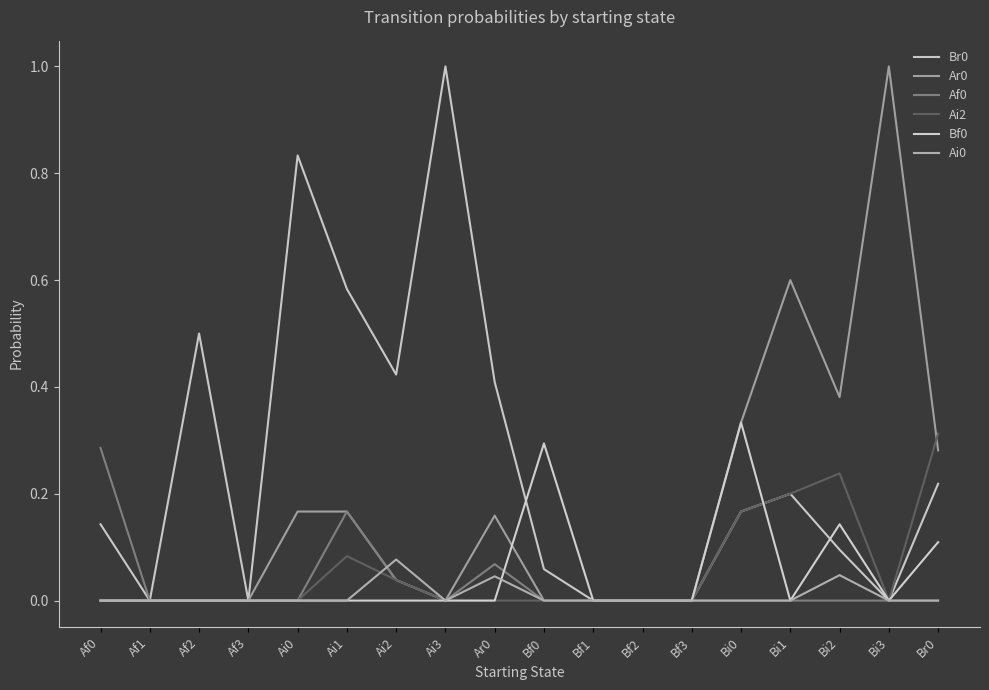

In Ai2, how many points are higher than both neighbors (excluding endpoints)?

2